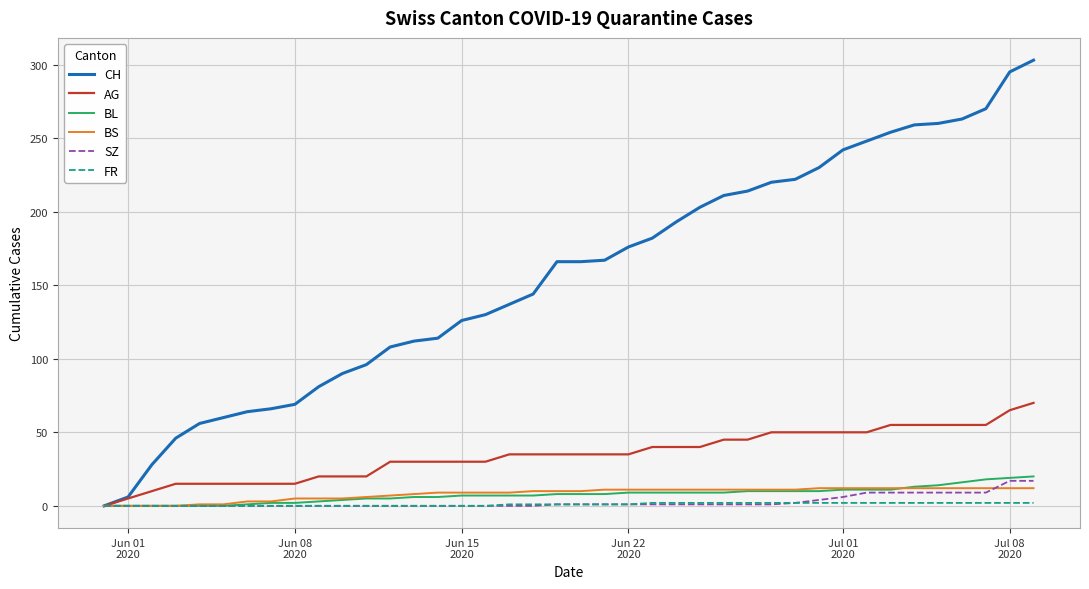

What is the greatest value displayed?

303